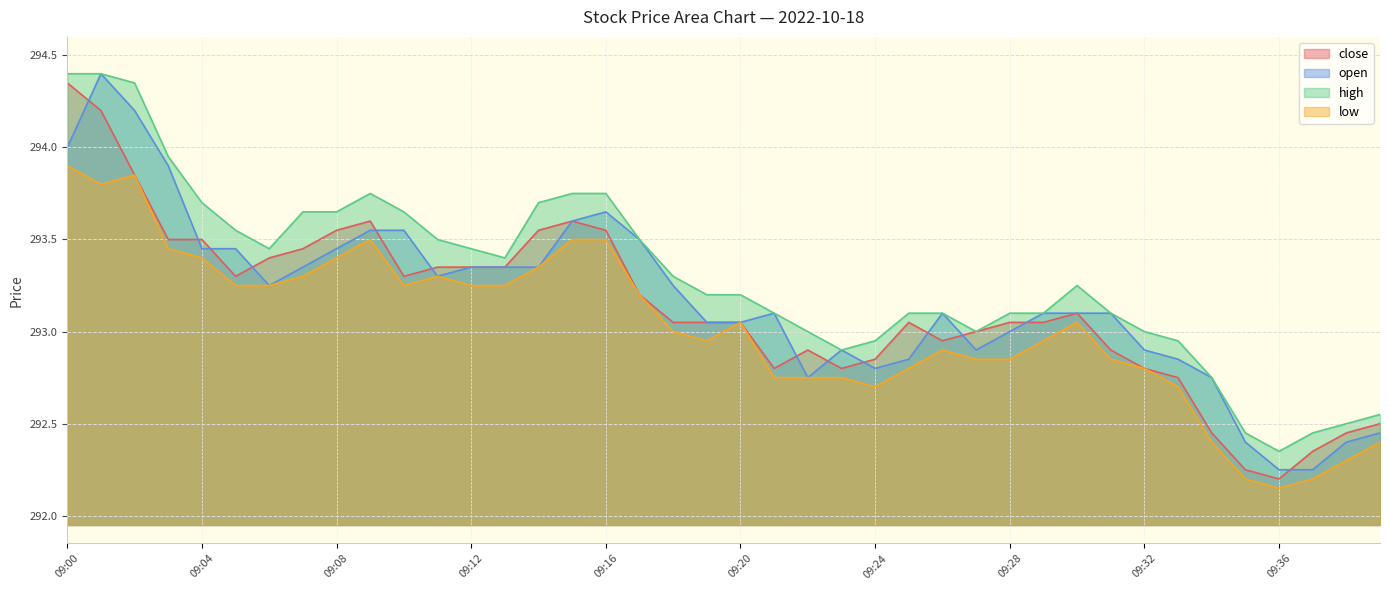

Where is the first local minimum for low?

09:01